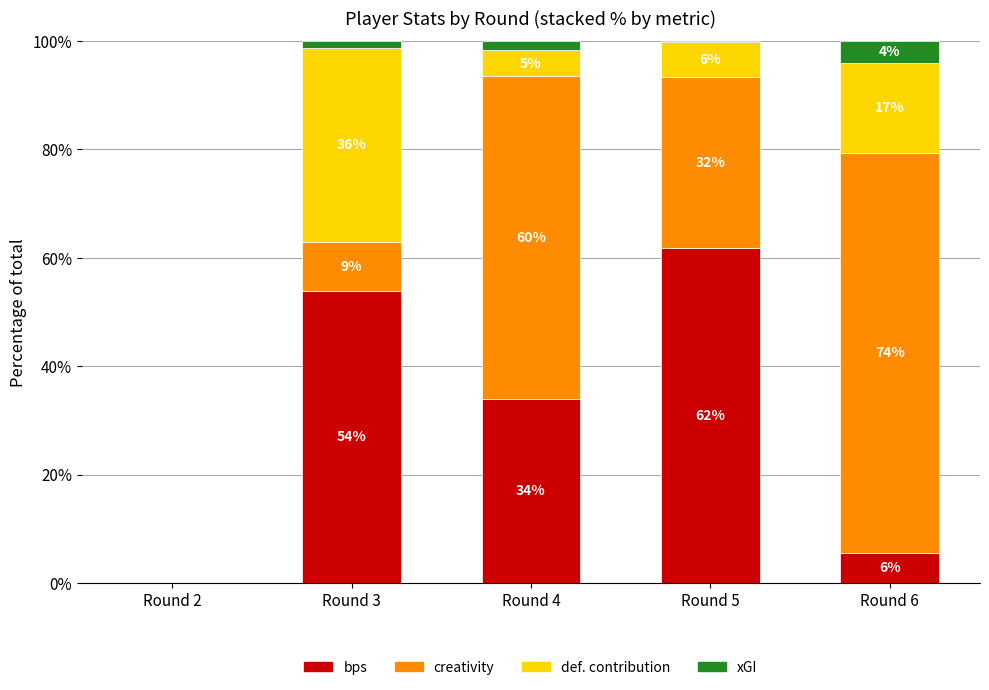

Are the bars horizontal?

No